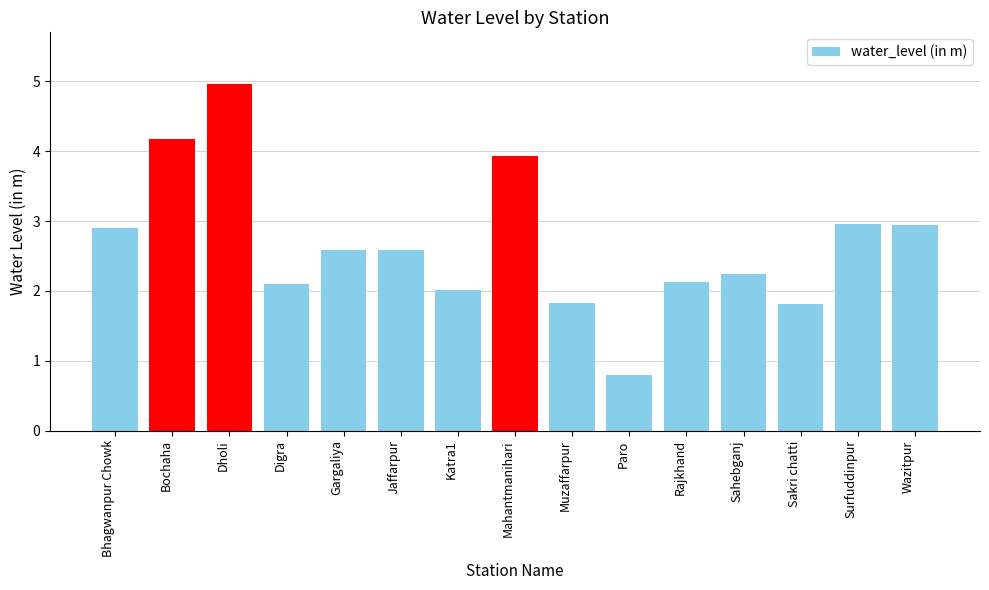

The chart shows a value of 1.4 at Surfuddinpur. True or false?

False